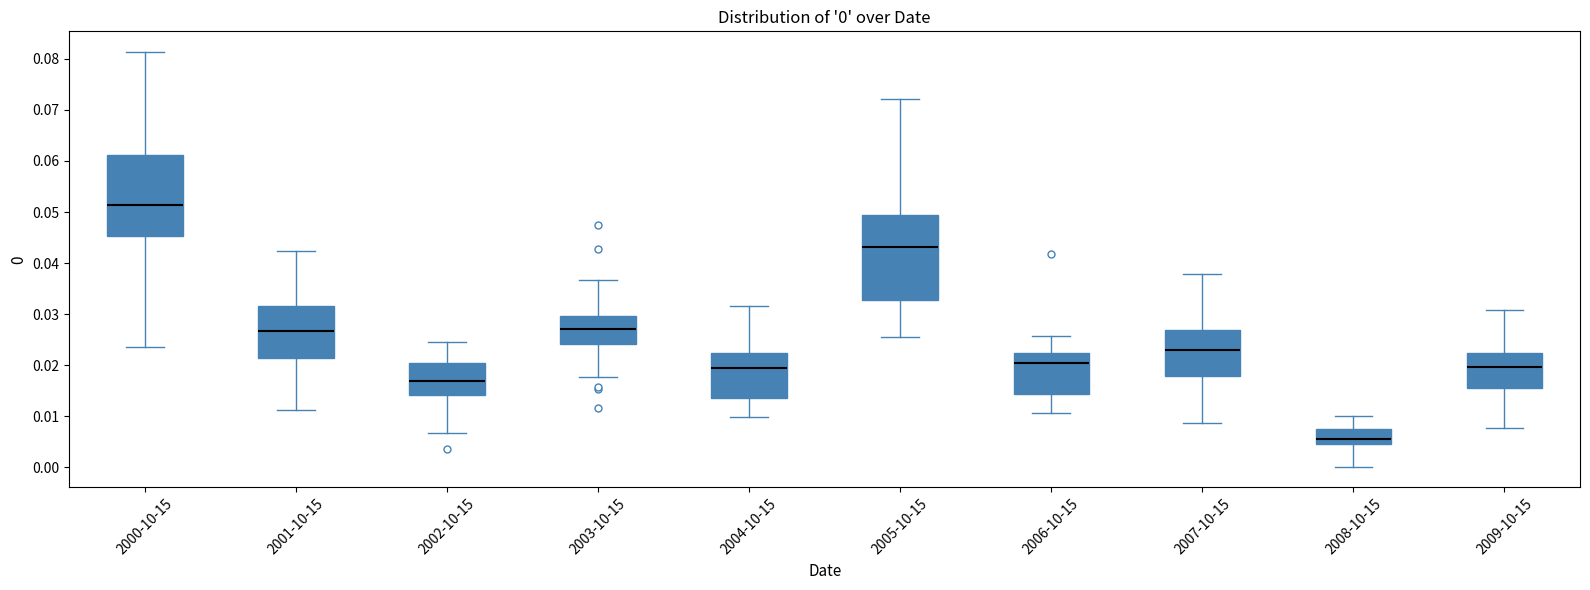

Which box has the highest median line?

2000-10-15